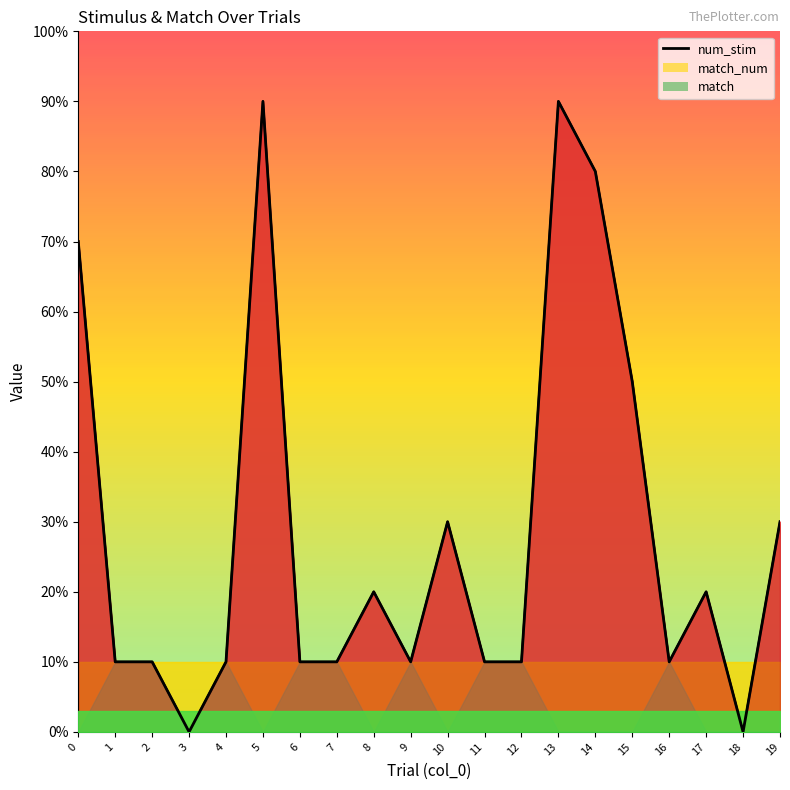

True or false: match has more than 2 points higher than both neighbors.

True